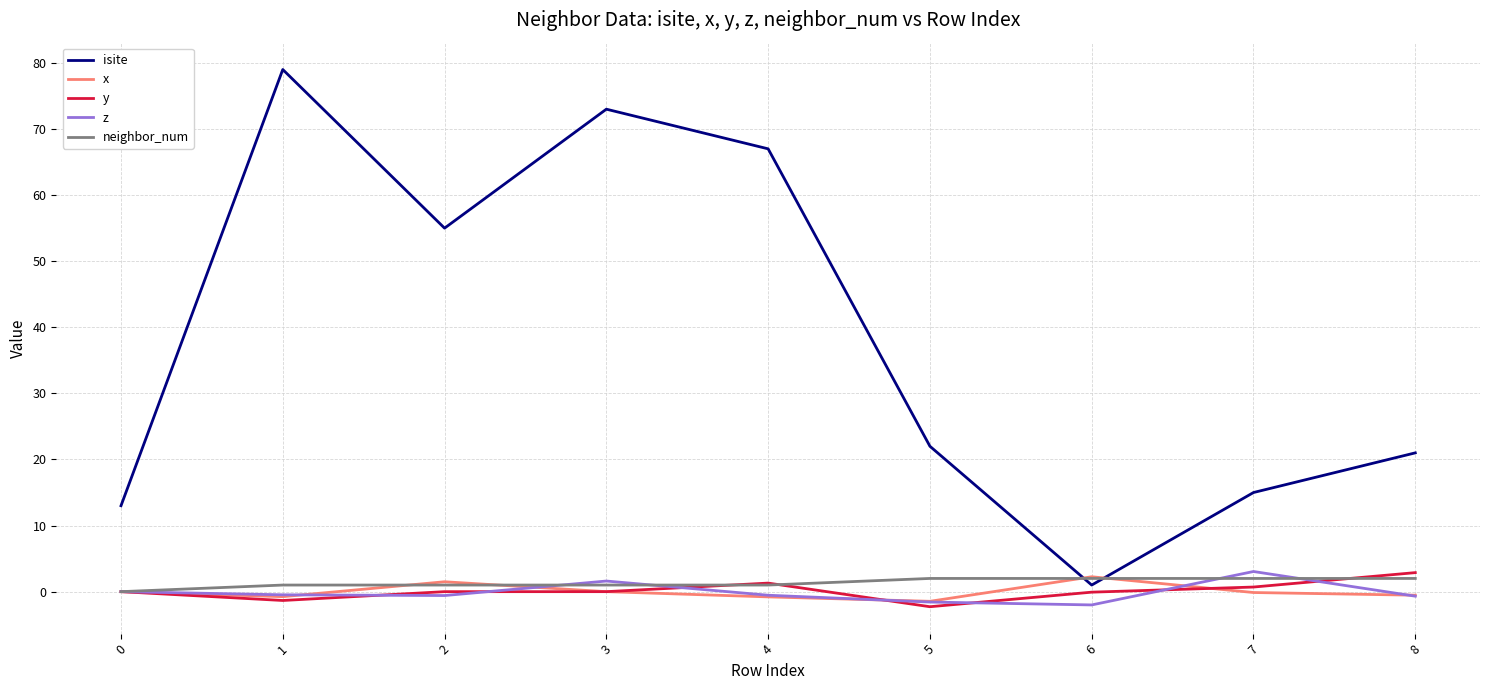

Which series has the largest range (max minus min)?

isite